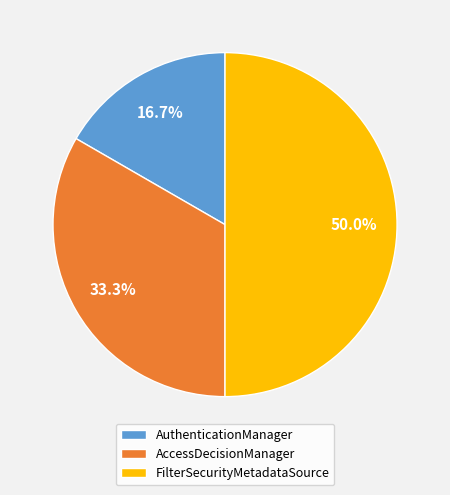

To the nearest percent, what is the difference between the largest and smallest slice percentages?

33%